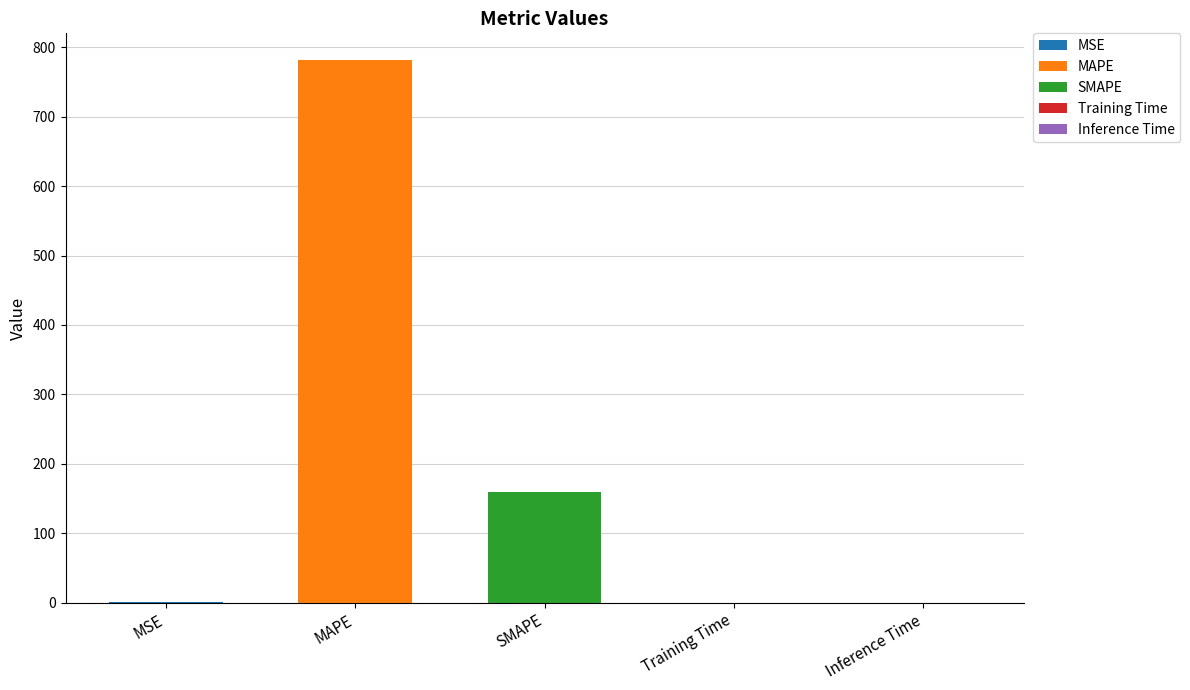

What is the change in value from SMAPE to Inference Time?

-159.2